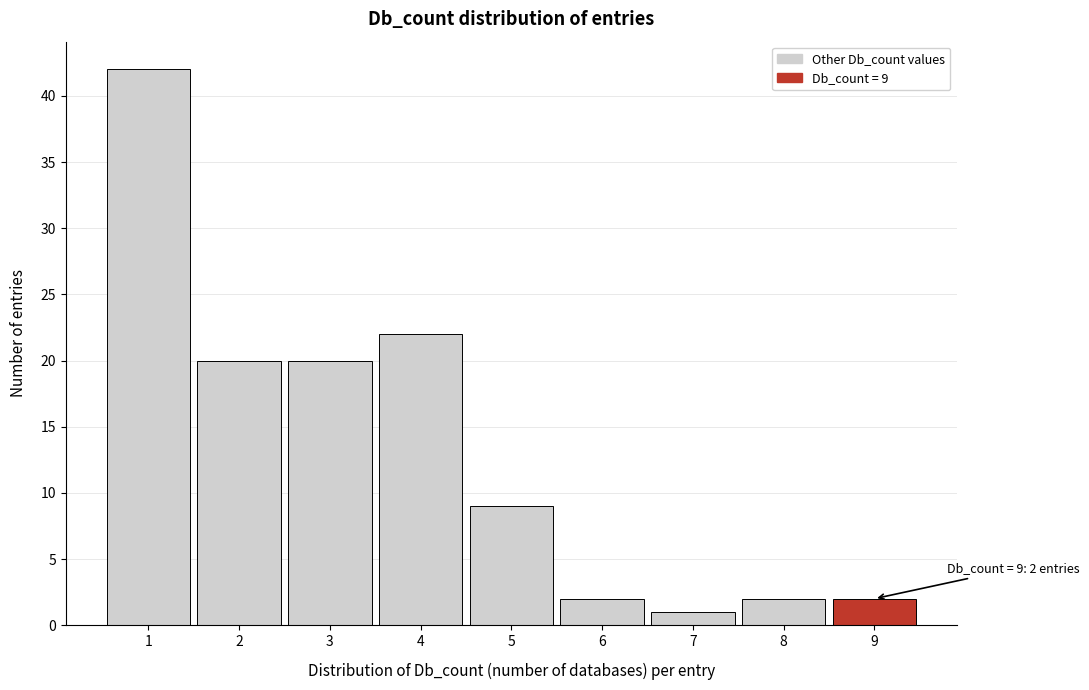

Over which range of the x-axis is the bar tallest?

0.5 to 1.5